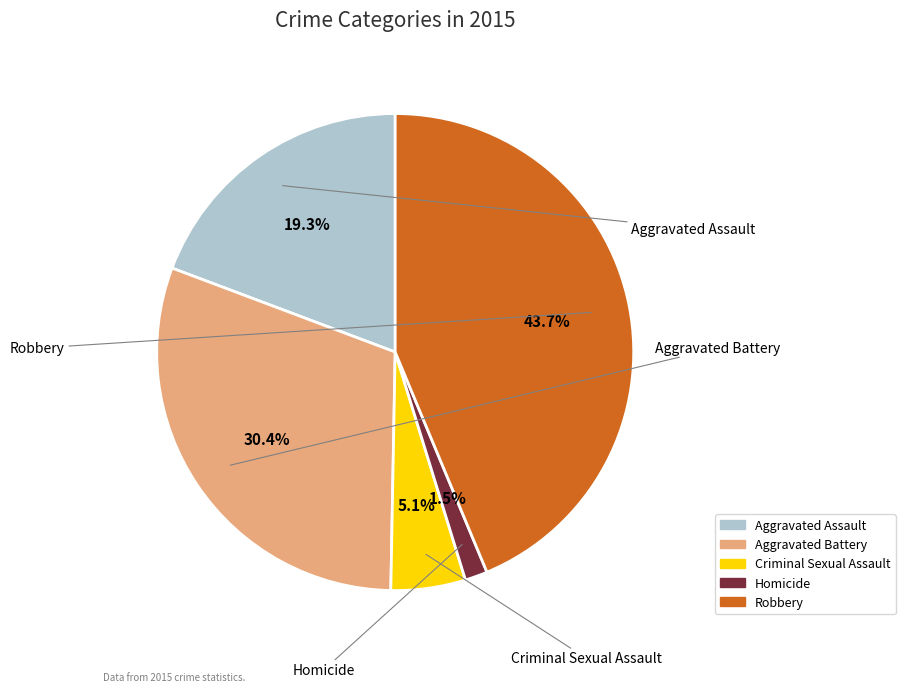

What is the largest slice in the pie chart?

Robbery